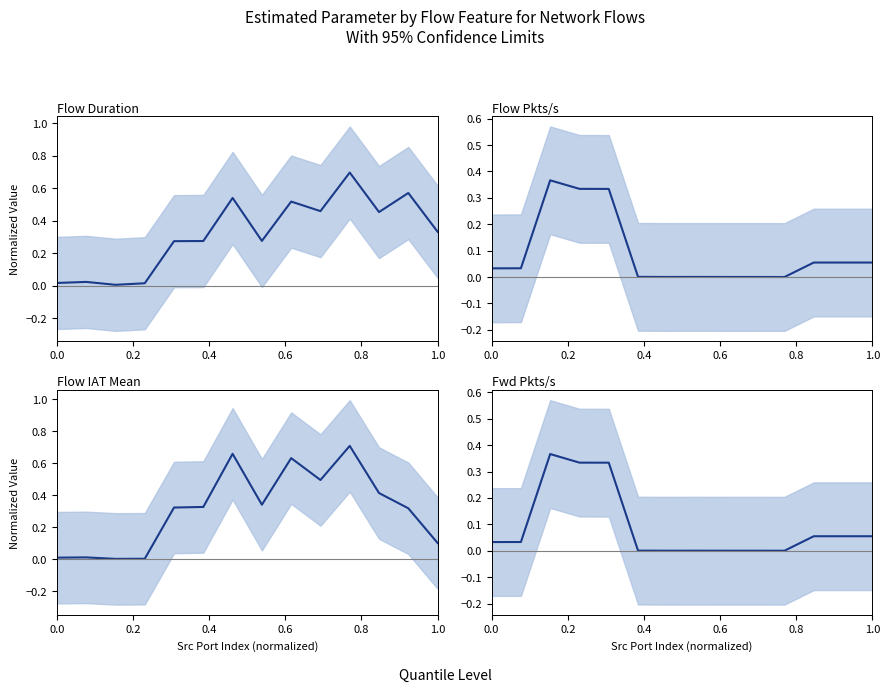

True or false: Flow Duration has a value of 0.0 at 0.0.

True